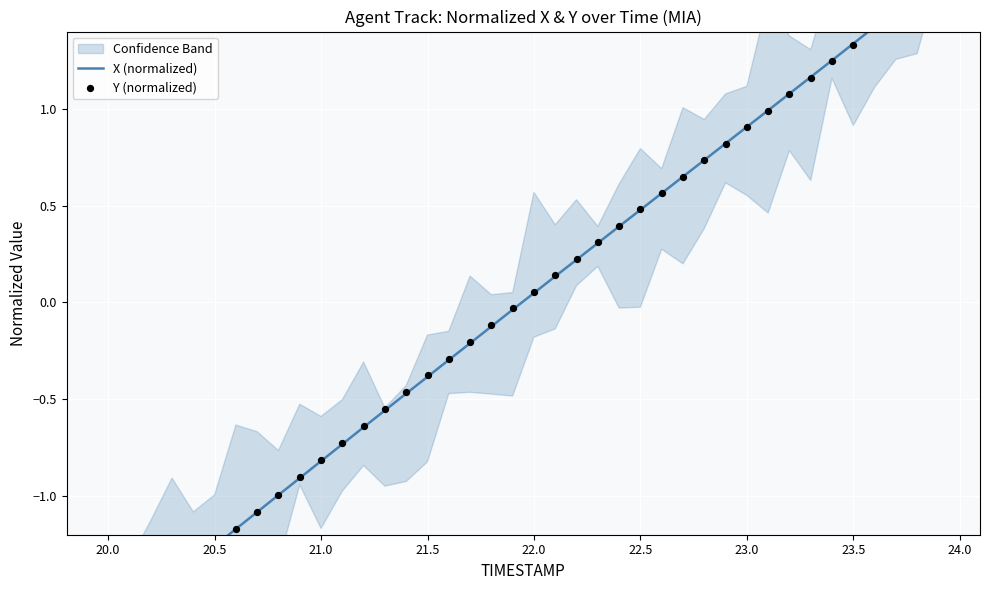

At how many categories does at least one series exceed 0?

20